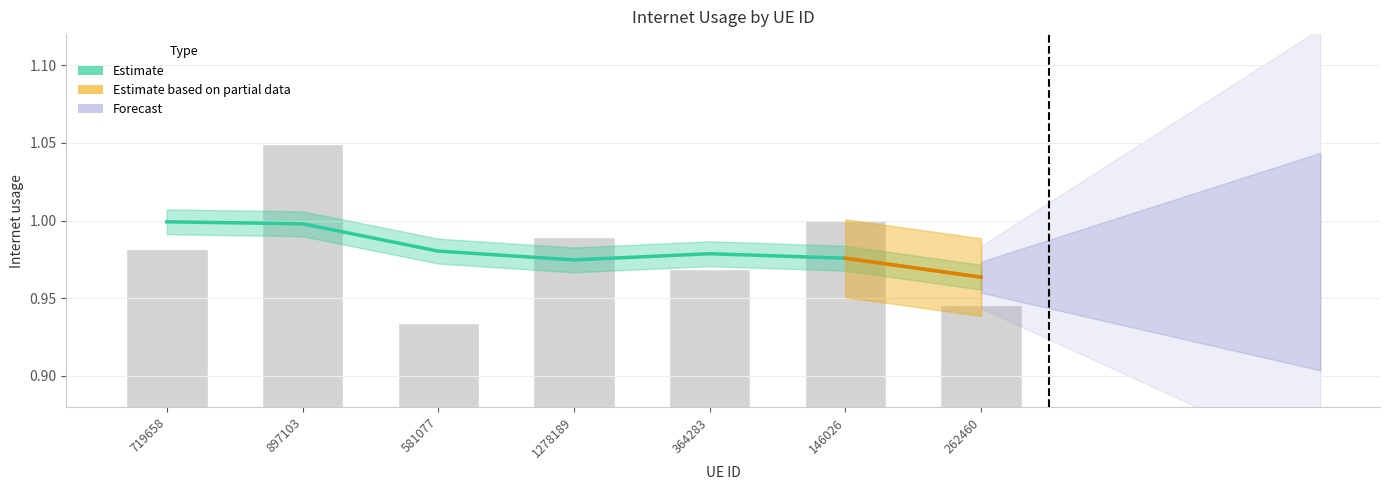

What position from the left is 581077?

3